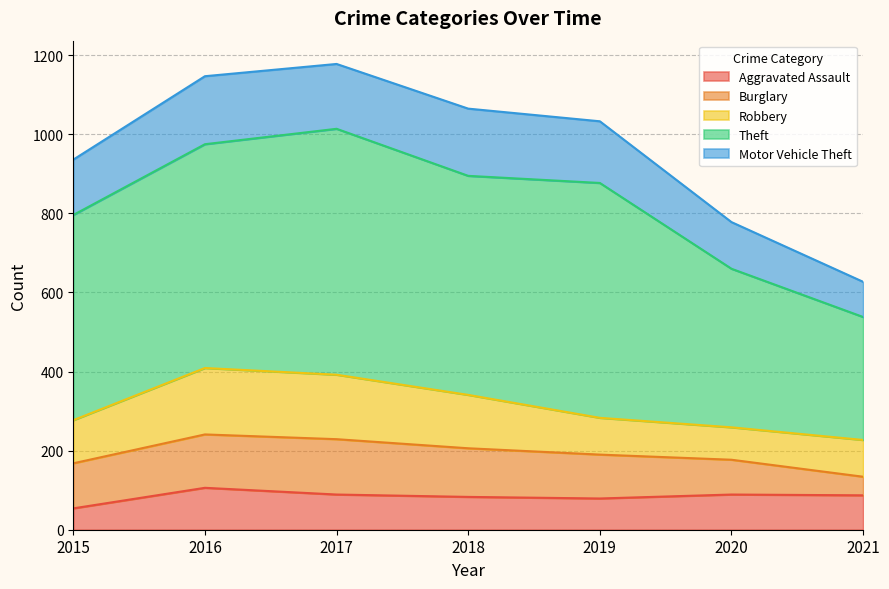

Which category has the lowest value across all series?

2021